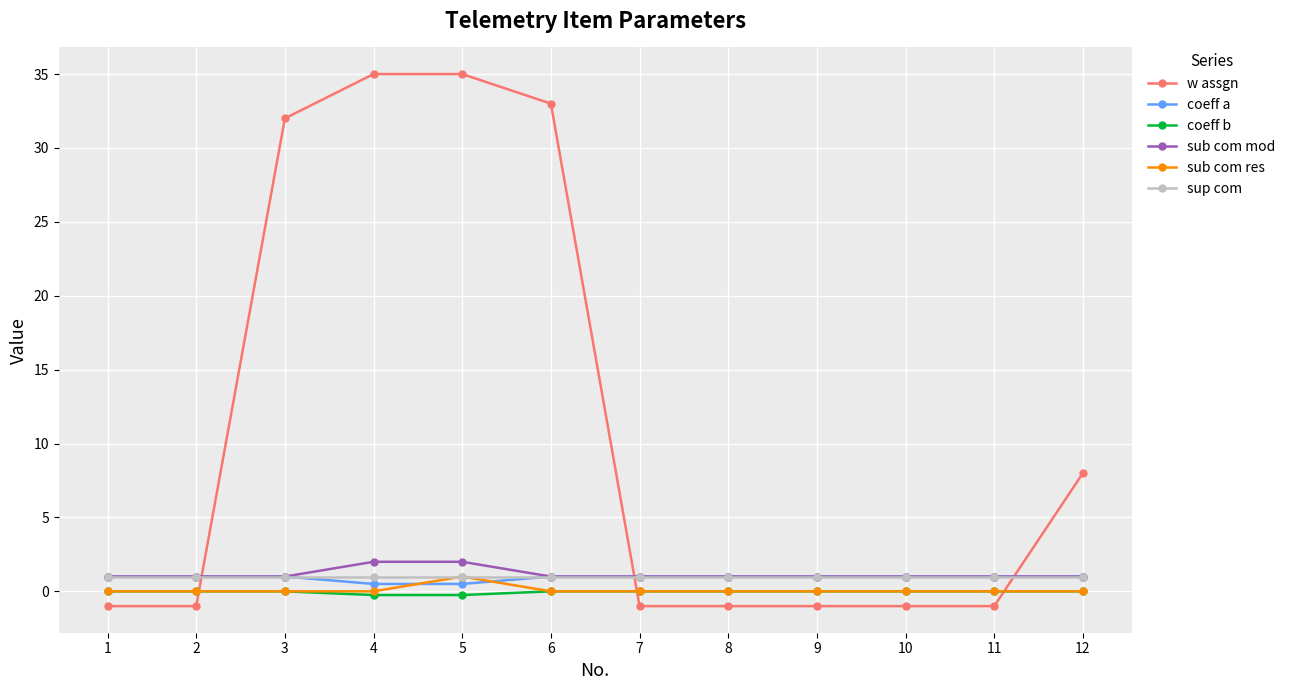

How many lines are shown in the chart?

6